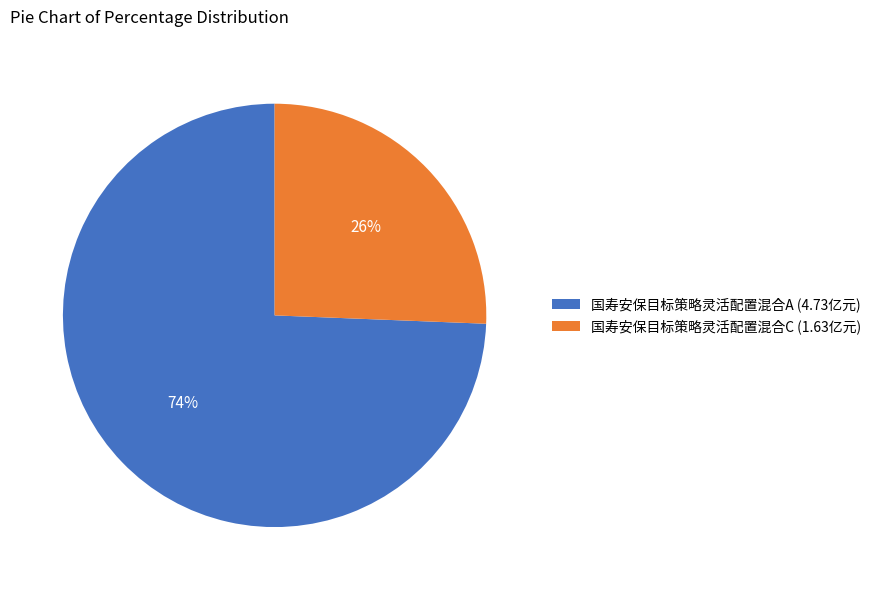

To the nearest percent, what percentage of the pie is 国寿安保目标策略灵活配置混合A?

74%